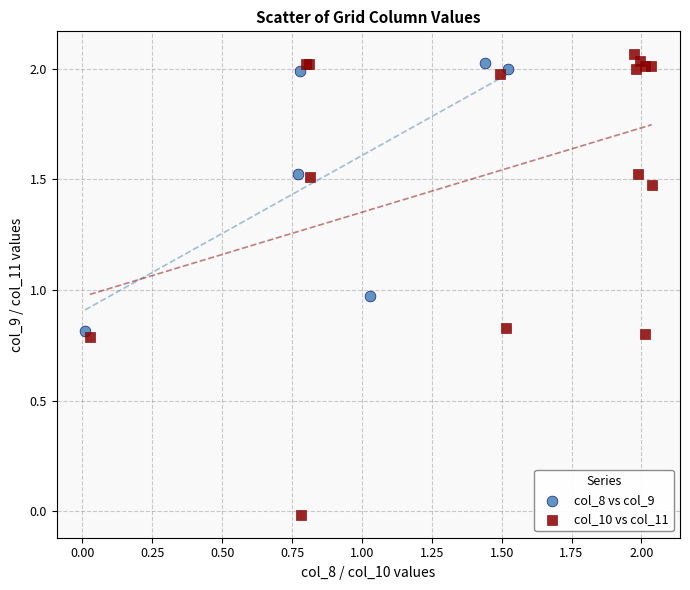

Which series reaches the maximum Y coordinate?

col_10 vs col_11